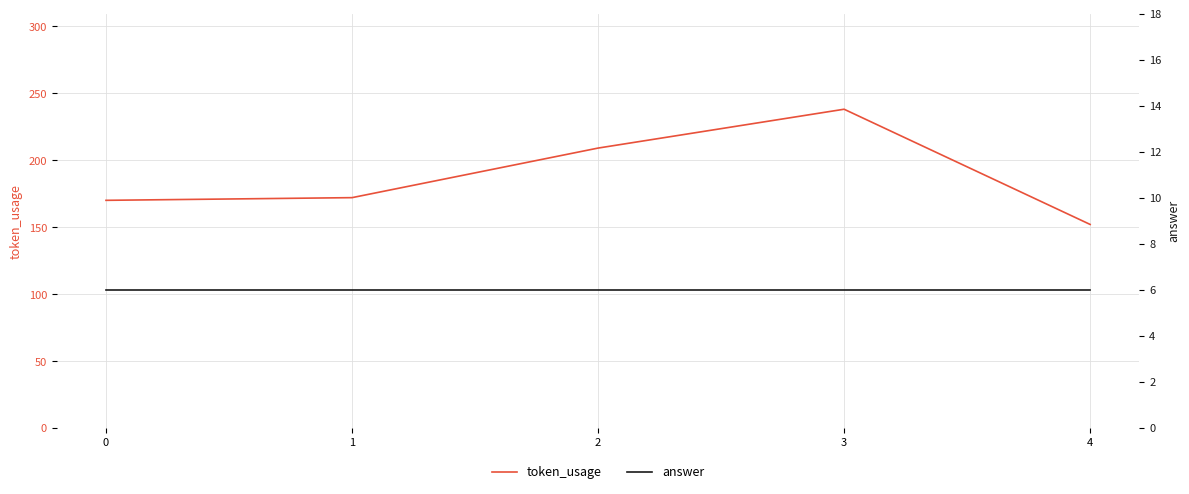

True or false: answer has more than 2 points higher than both neighbors.

False